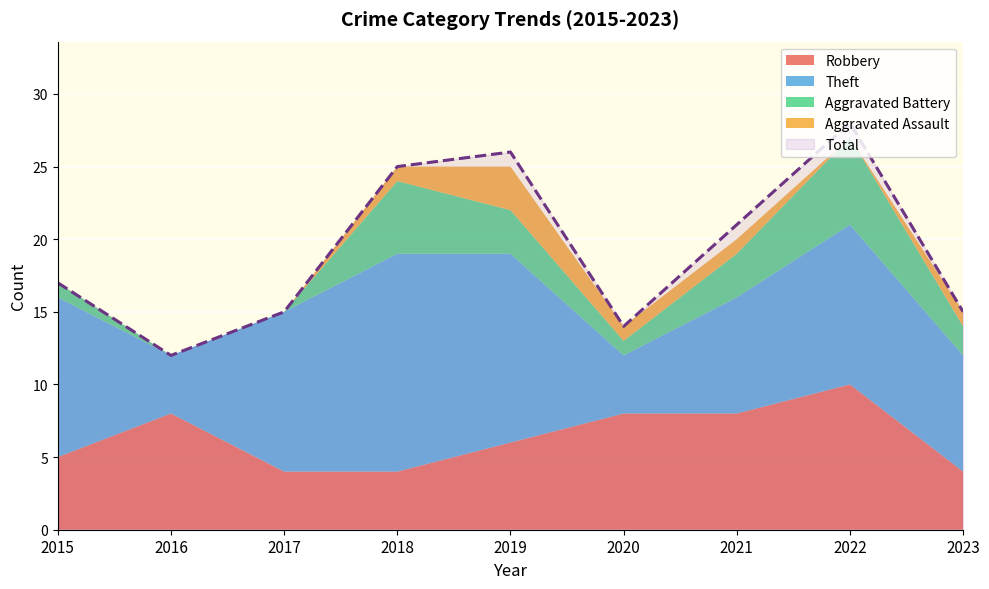

What are all the series names shown in the legend?

Robbery, Theft, Aggravated Battery, Aggravated Assault, Total